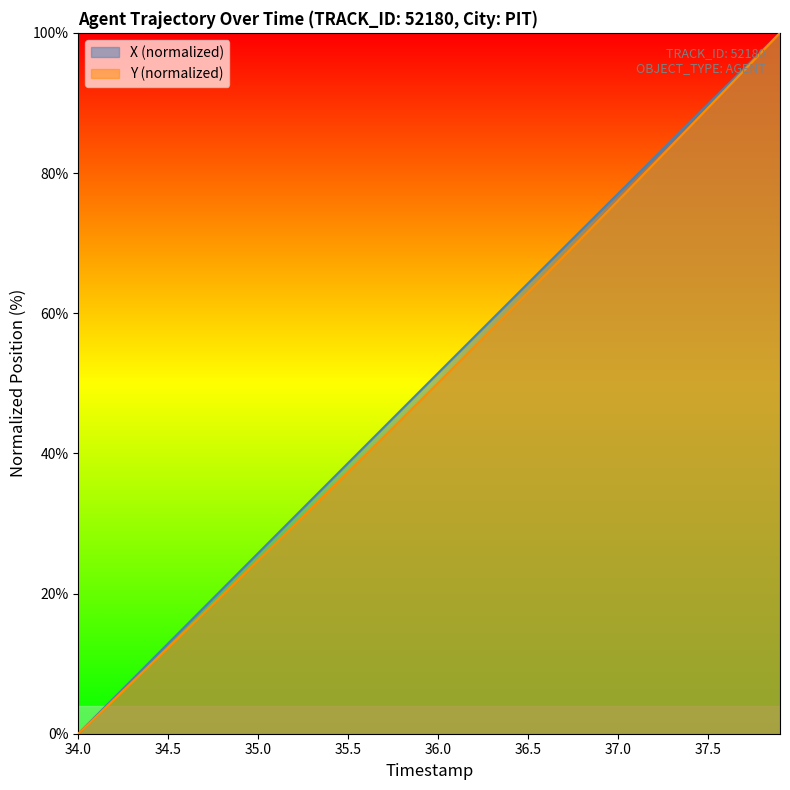

Which label corresponds to the smallest value in the chart?

34.0